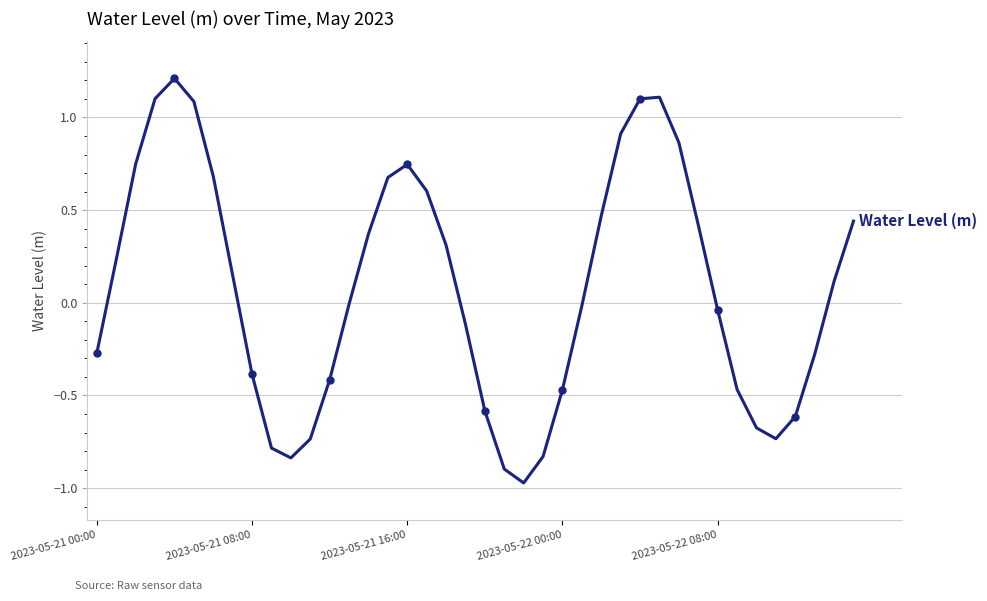

What is the difference between the values at 38 and 2023-05-21 00:00?

0.4